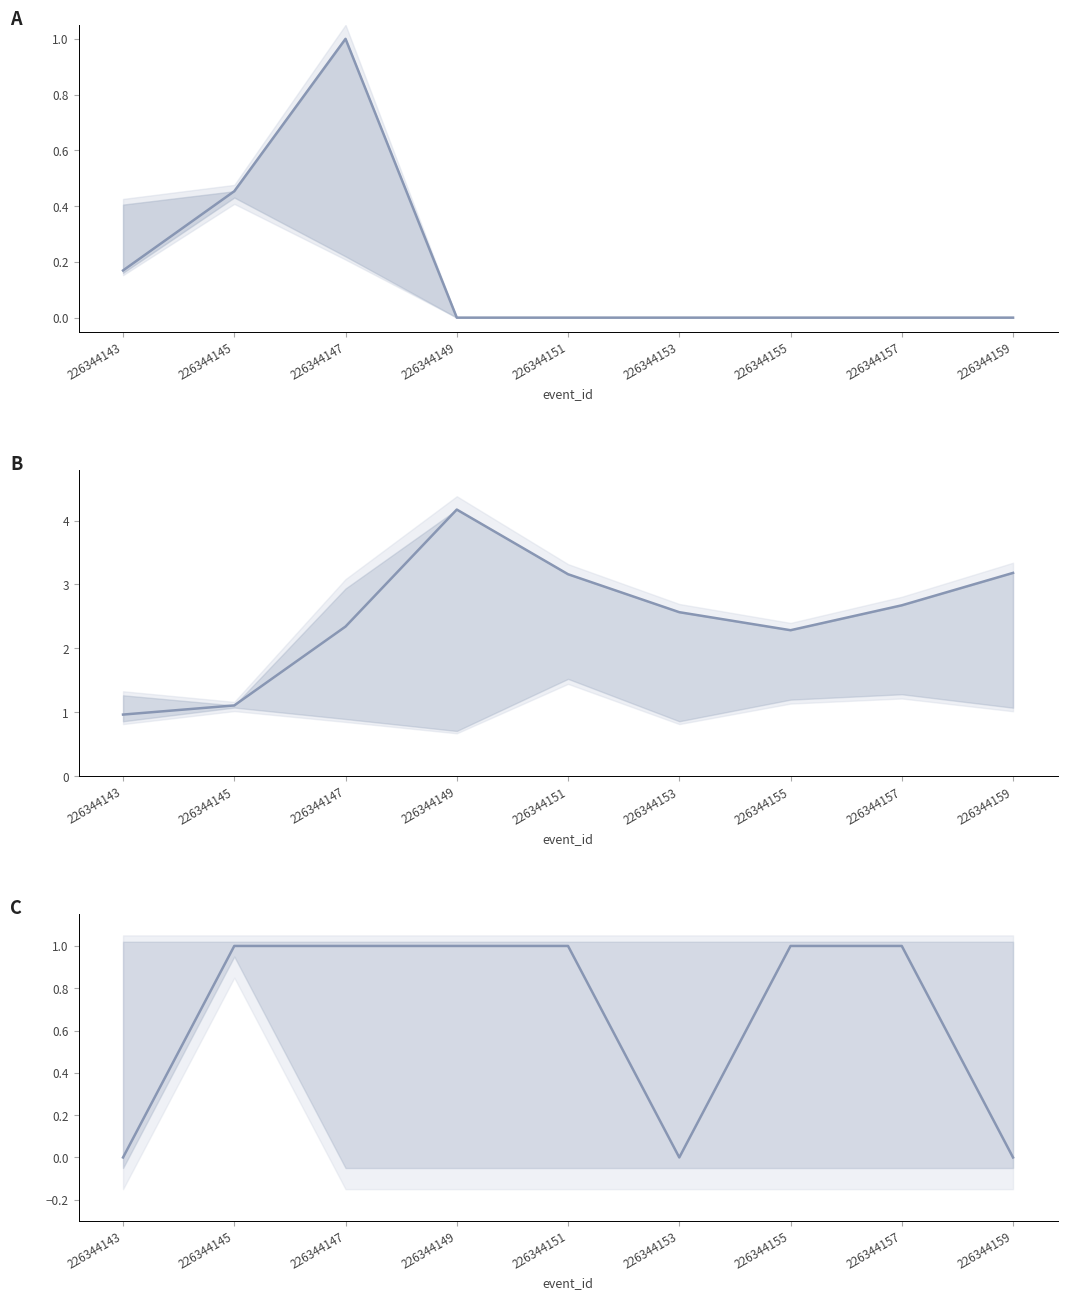

True or false: win_lose and morningwap intersect in this chart.

True